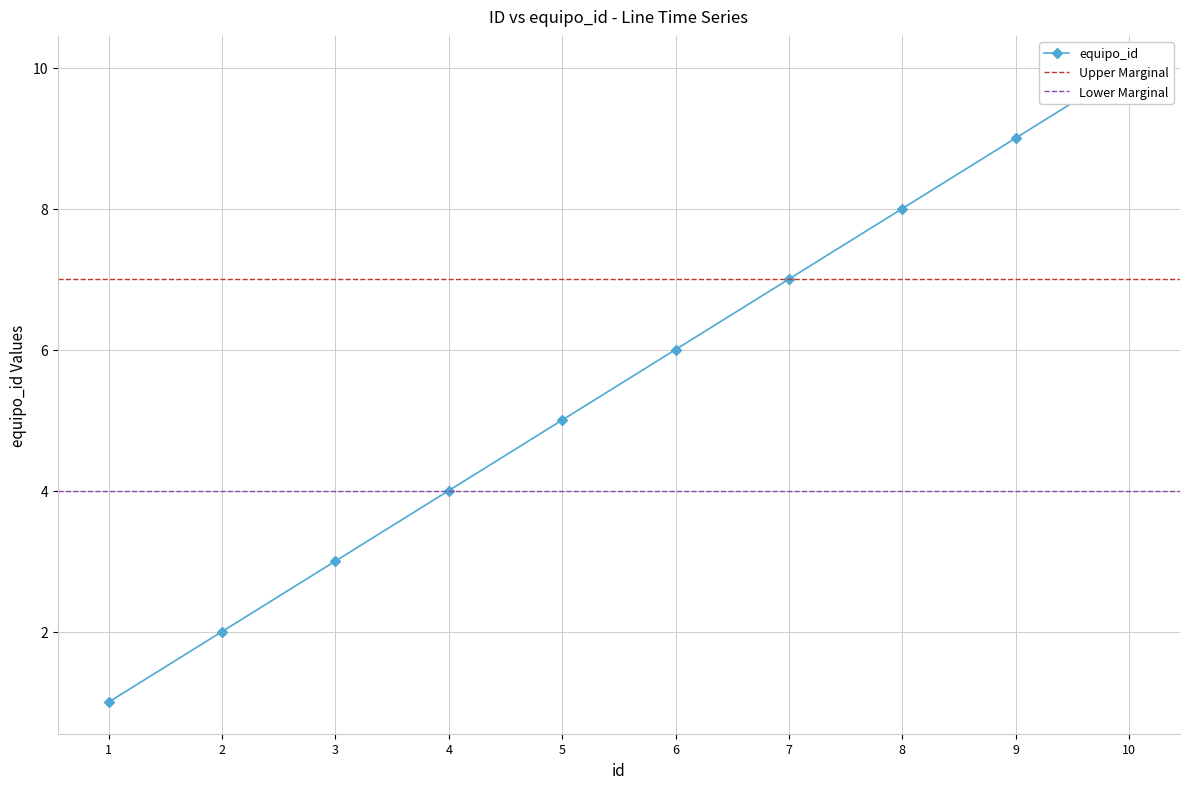

List the labels in order of value, largest first.

10, 9, 8, 7, 6, 5, 4, 3, 2, 1